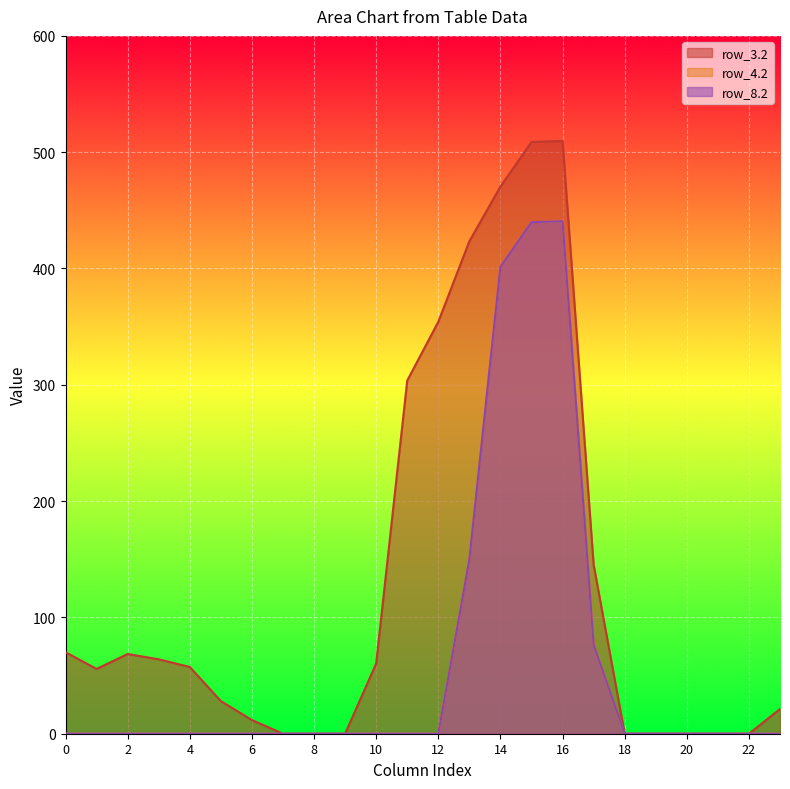

True or false: row_4.2 and row_3.2 cross at least once.

False